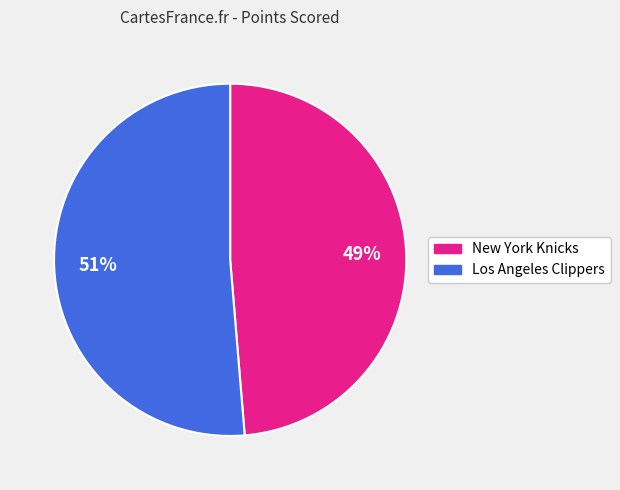

How many slices are in this pie chart?

2